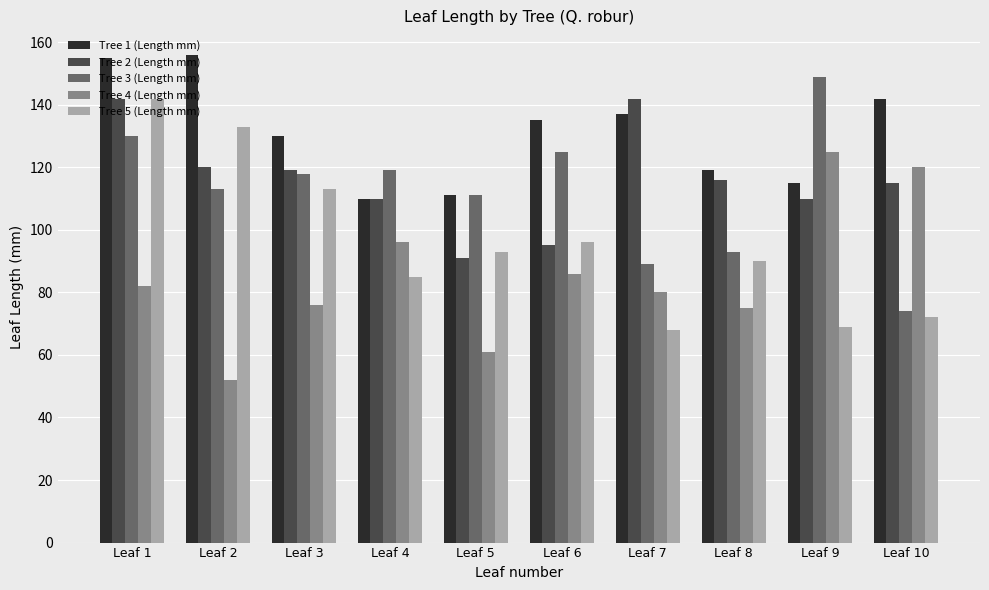

What is the value of the Tree 5 (Length mm) bar at the 9th from the left?

69